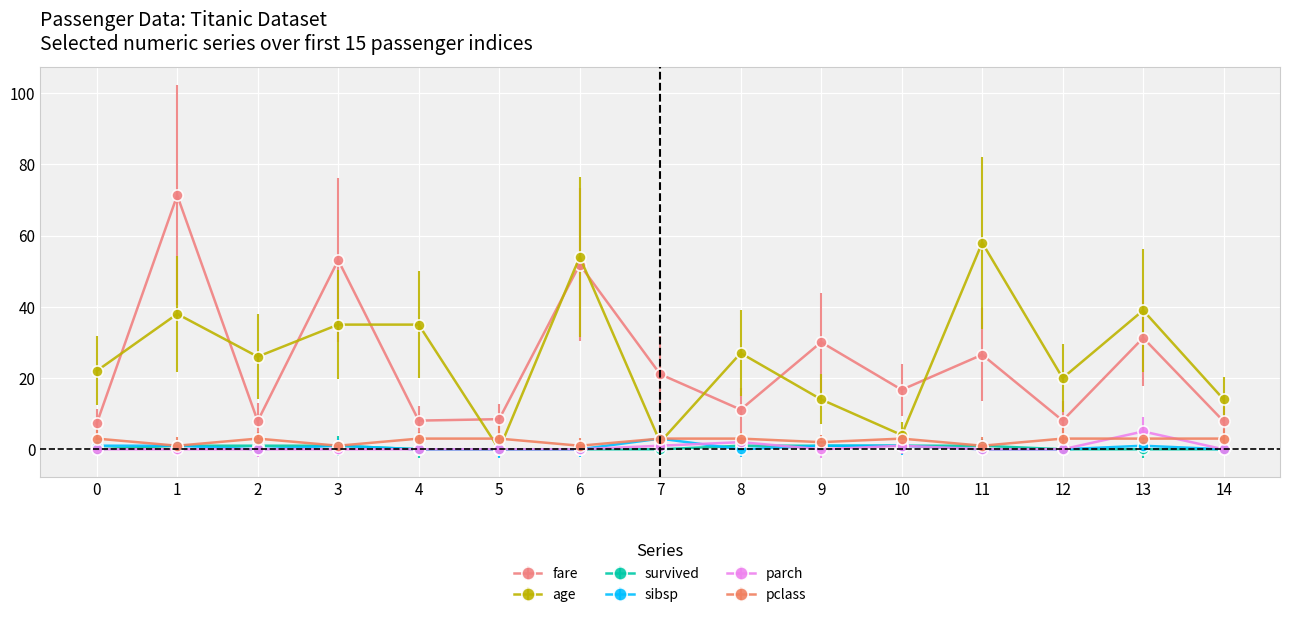

Which series has the widest spread of values?

fare